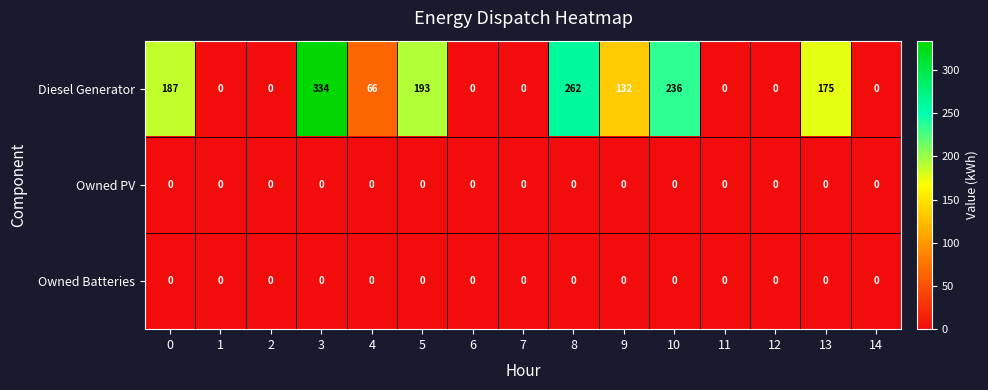

What is the spread (max minus min) of values at 8?

262